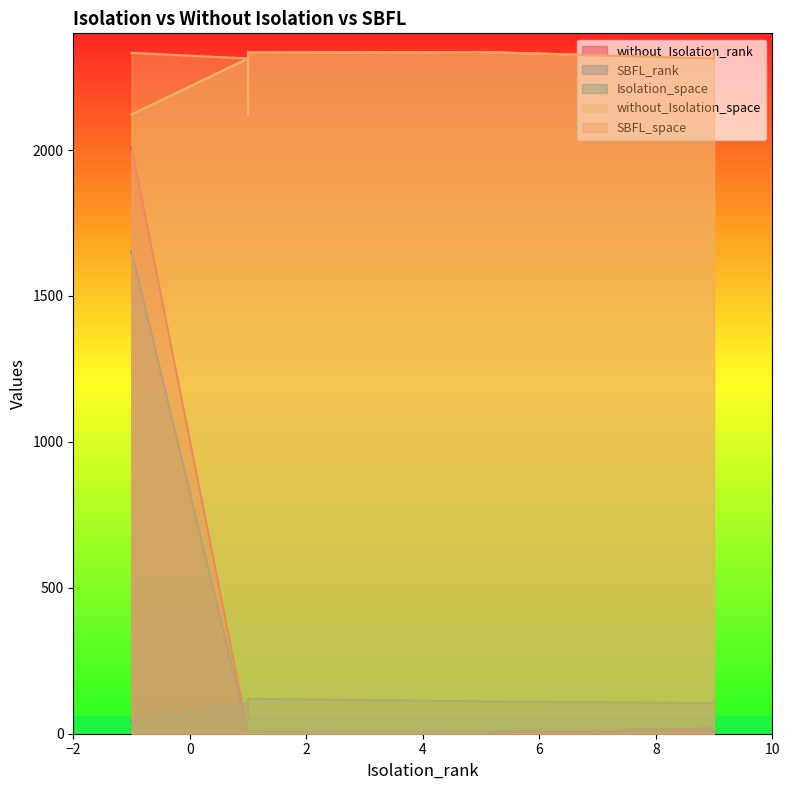

List the series in order of their peak value, lowest first.

Isolation_space, SBFL_rank, without_Isolation_rank, without_Isolation_space, SBFL_space